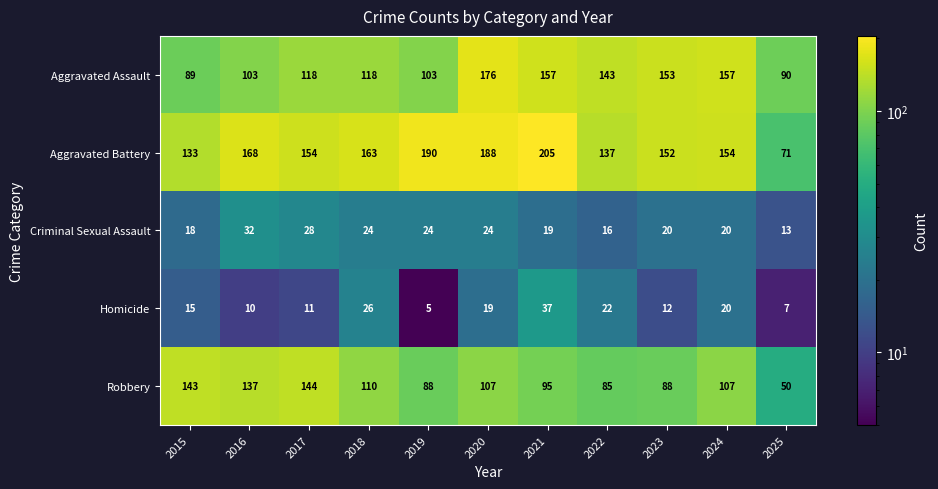

What is the spread (max minus min) of values at 2021?

186